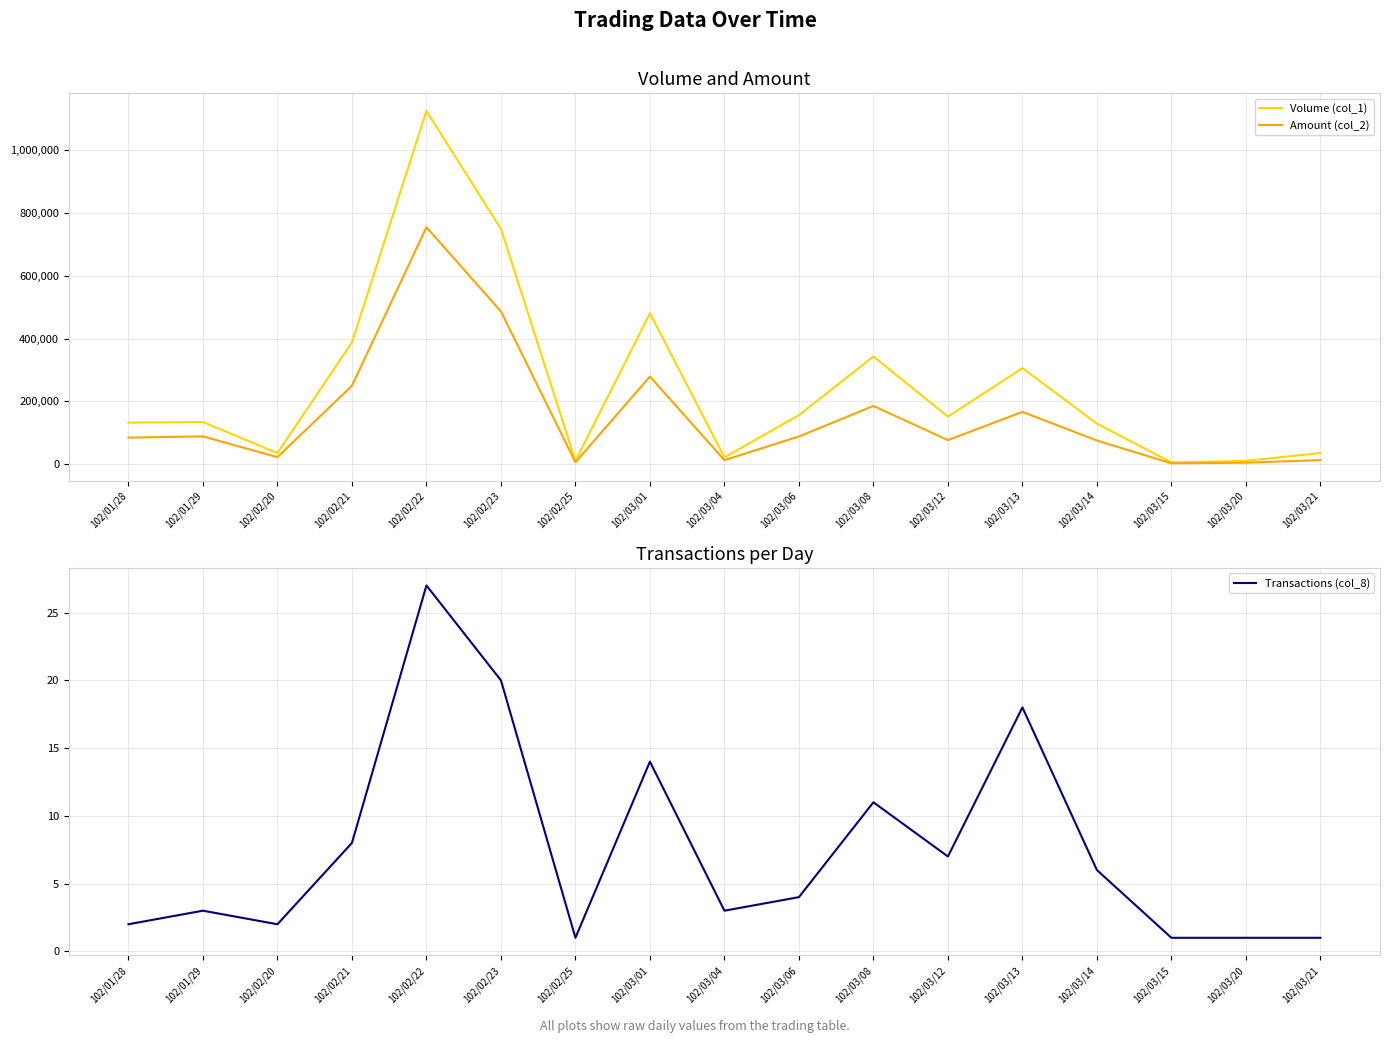

Reading left to right, list all the values displayed in this chart.

Volume (col_1): 132000	134000	35000	388000	1126000	750000	10000	481000	21000	156000	343000	151000	306000	129000	5000	10000	35000
Amount (col_2): 84180	88150	21950	249700	755210	486630	5700	279100	12390	87880	185230	76350	166370	74930	2300	4200	12600
Transactions (col_8): 2	3	2	8	27	20	1	14	3	4	11	7	18	6	1	1	1